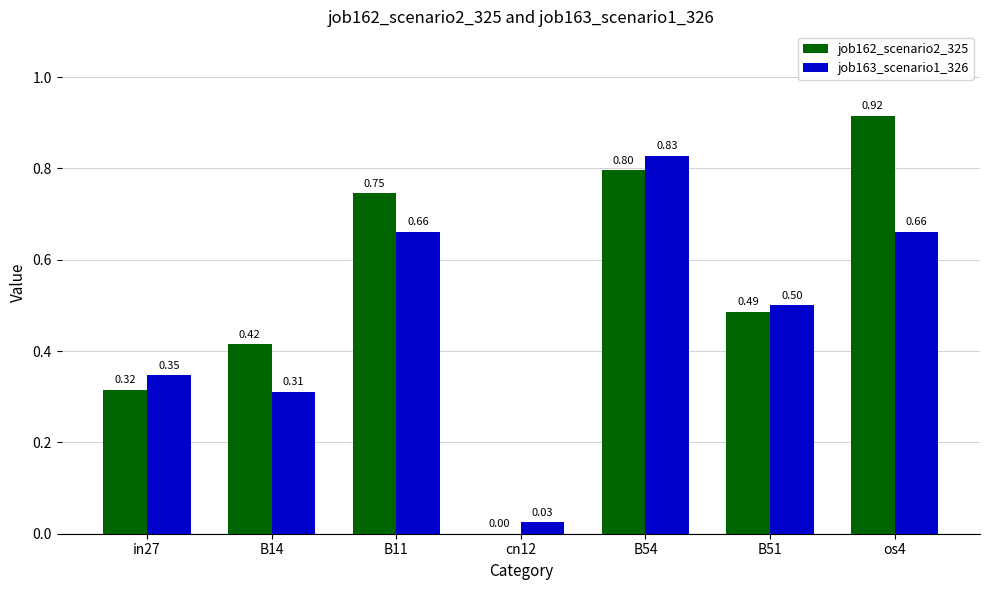

How many data points does each series have?

7